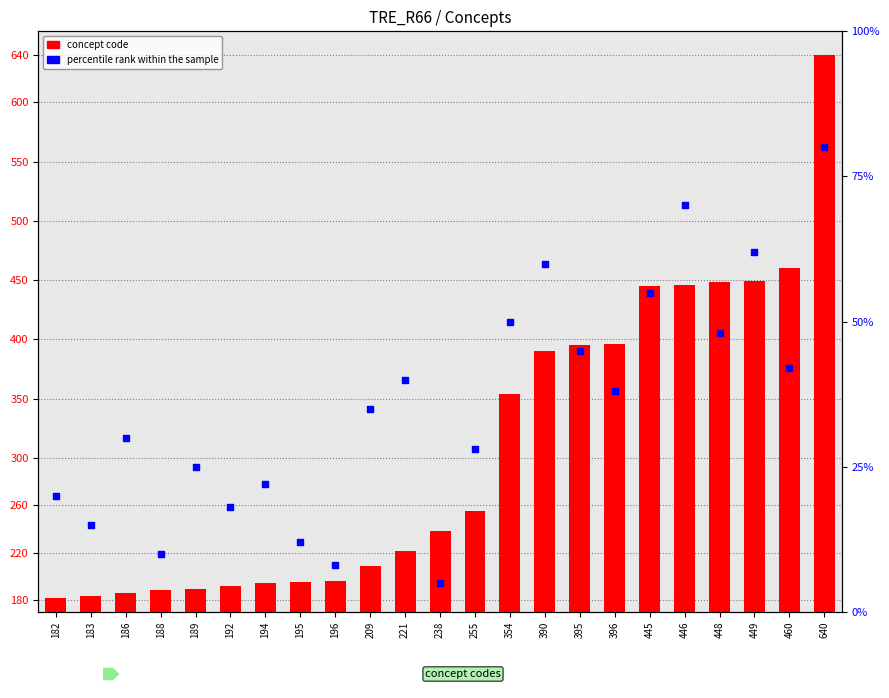

Is the value of concept code at 255 greater than the value of percentile rank within the sample at 188?

Yes